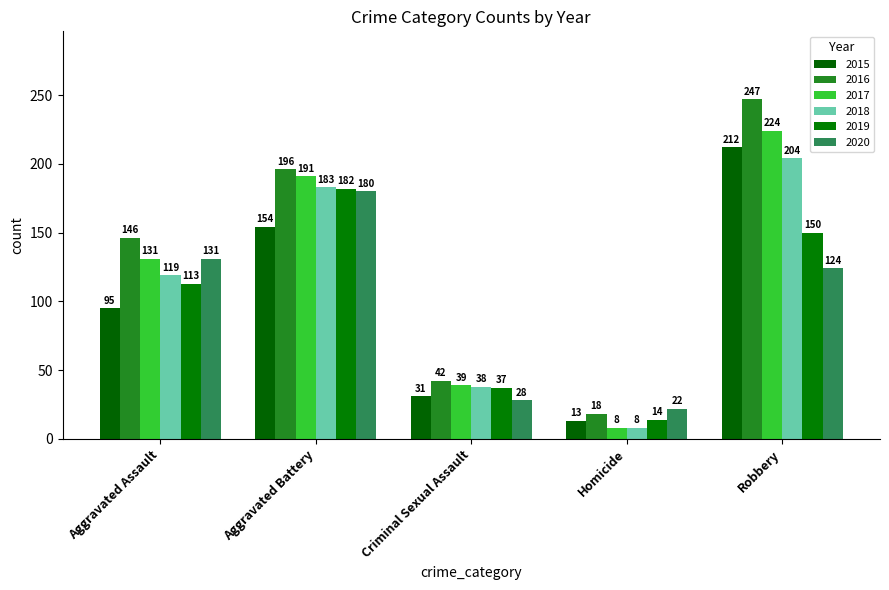

How many series are shown in this chart?

6